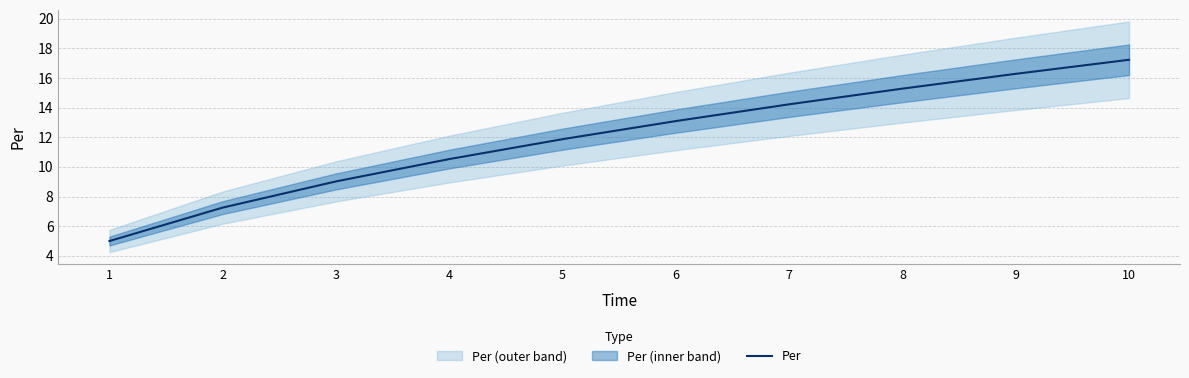

What is the average value?

12.0